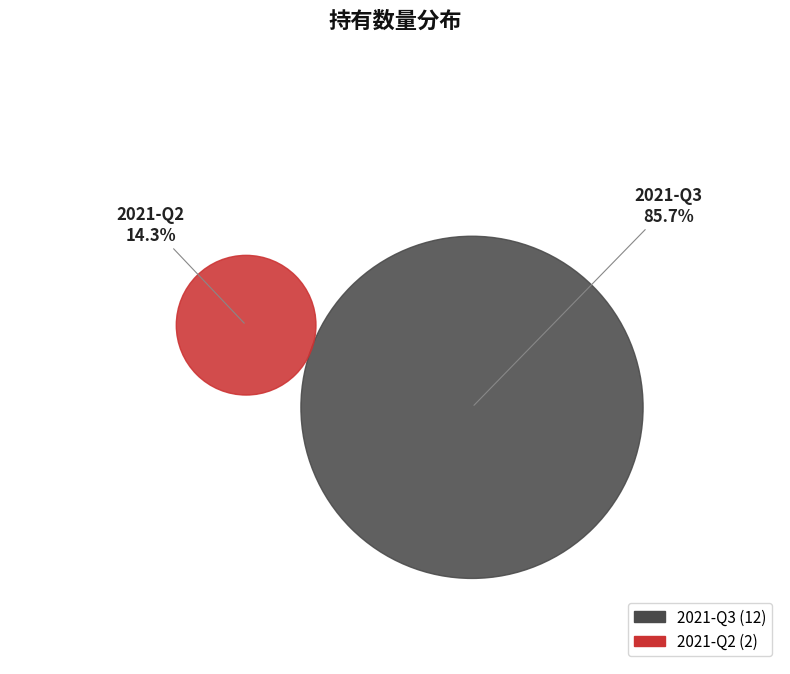

What percentage do 2021-Q2 and 2021-Q3 together represent?

100.0%